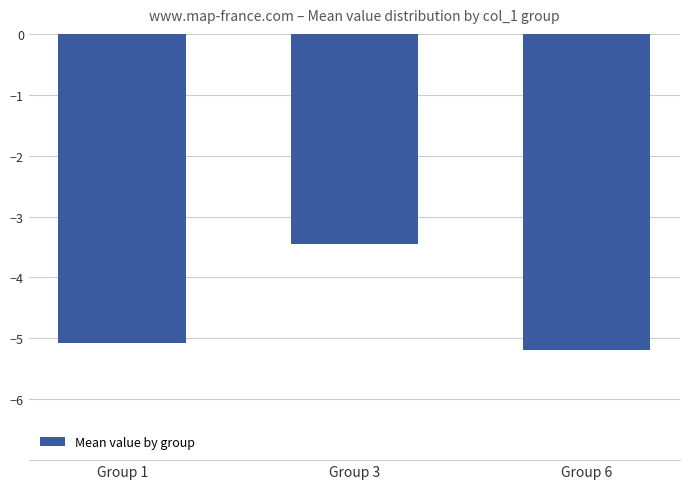

What is the difference between the maximum and second lowest values?

1.6